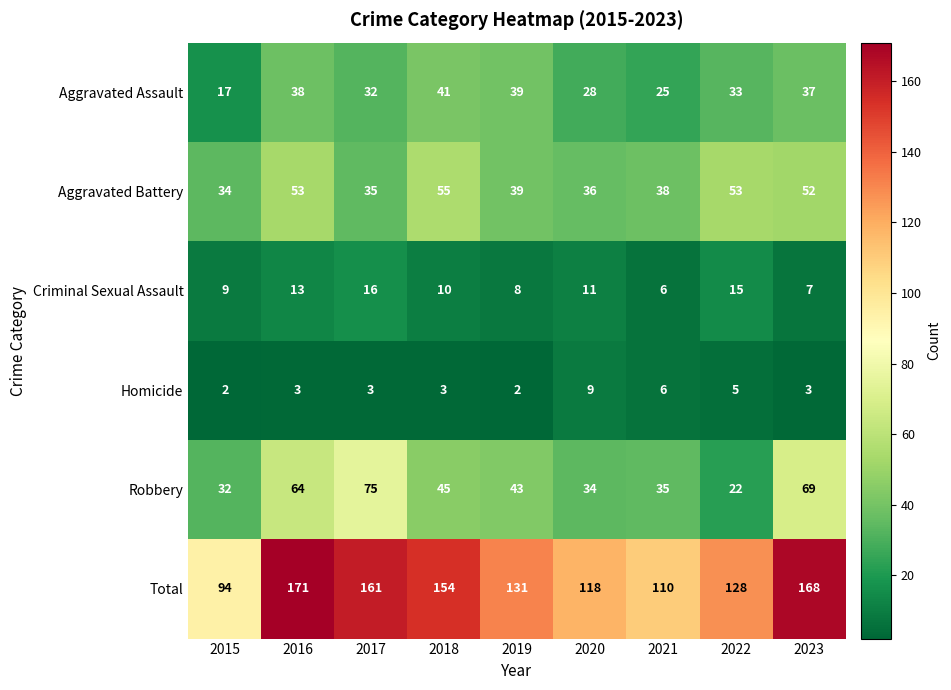

How many series are shown in this chart?

6